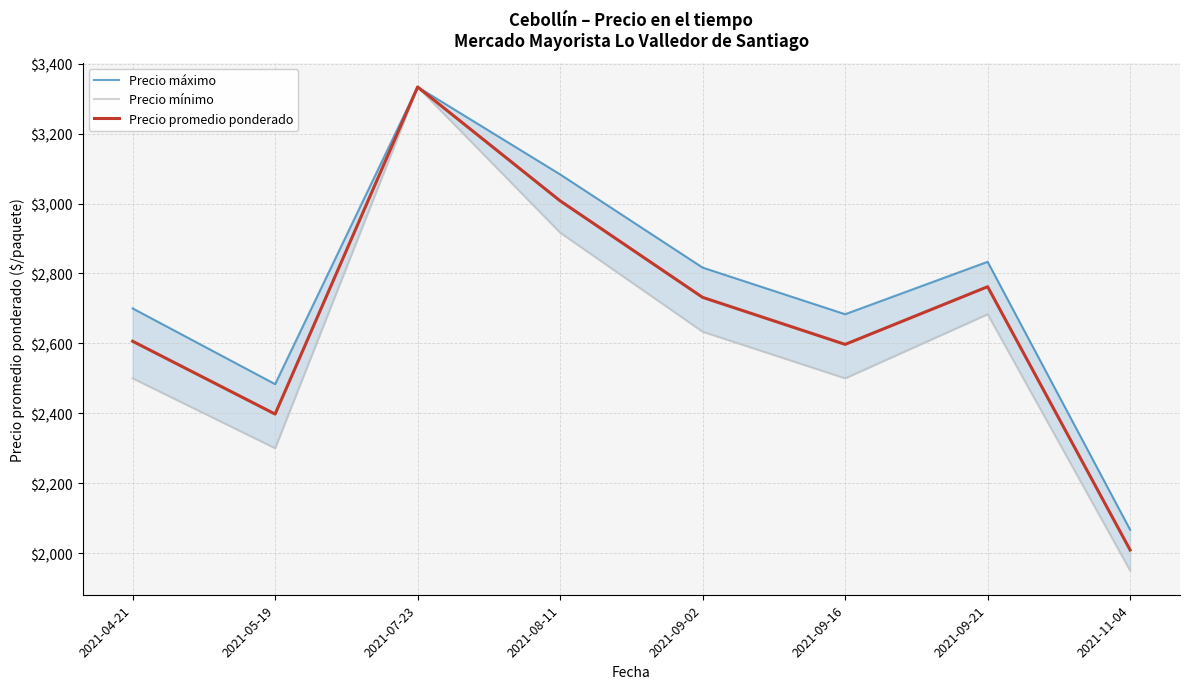

The value of Precio promedio ponderado at 2021-11-04 is 2008.8. True or false?

True